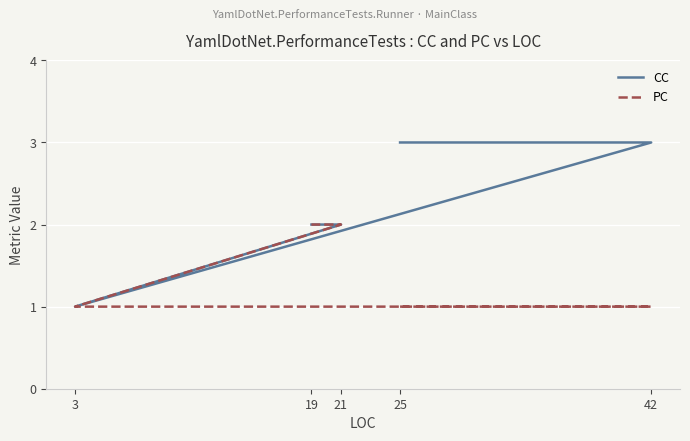

At 25, list the series in order from largest to smallest.

CC, PC